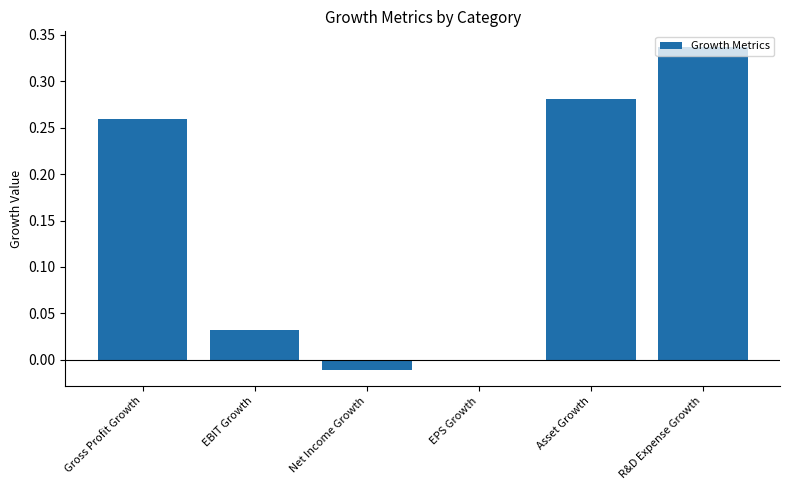

The value at Asset Growth is 0.5. True or false?

False